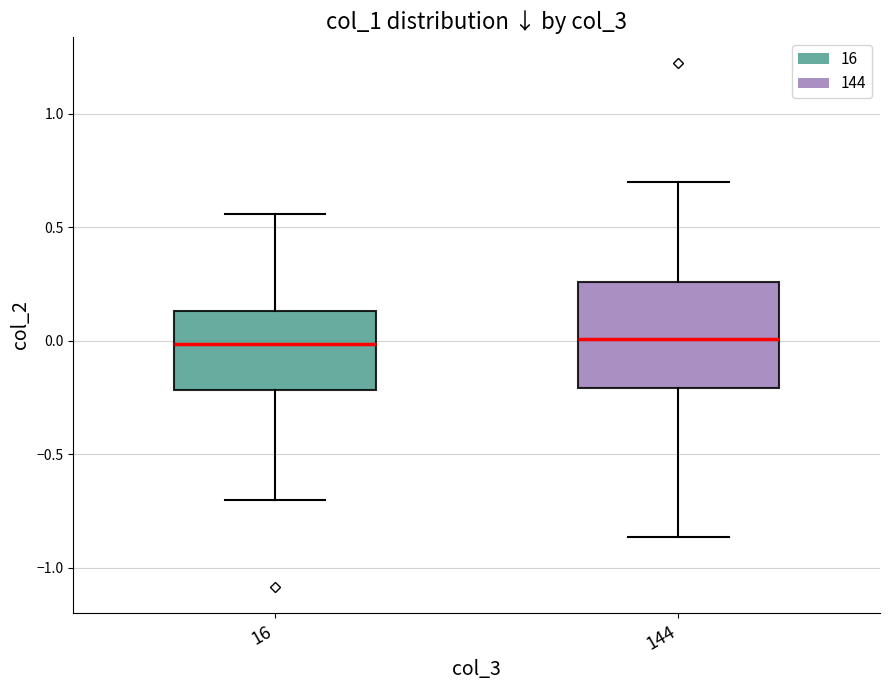

Where is the upper edge of the box at x = 144 on the y-axis? The values are not printed on the chart, so give them approximately, as read against the axis.

0.25